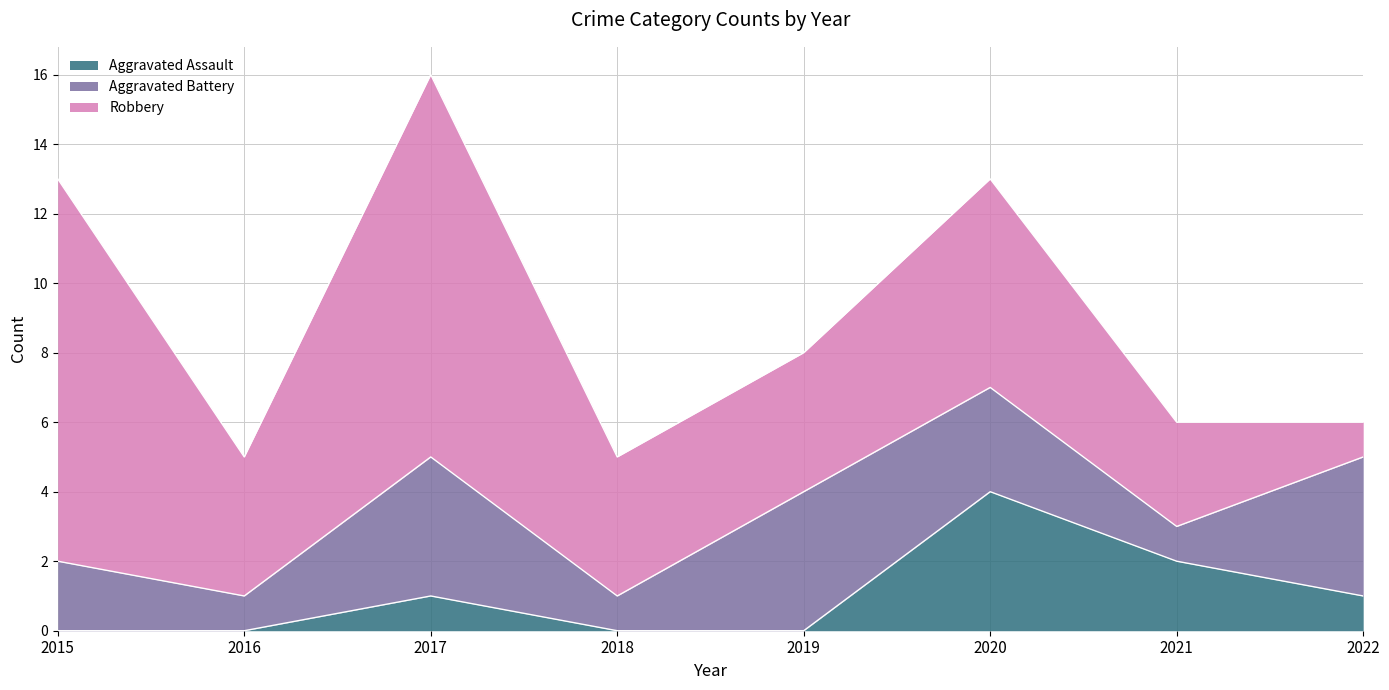

Between which two adjacent categories do Aggravated Assault and Aggravated Battery first intersect?

2019 and 2020